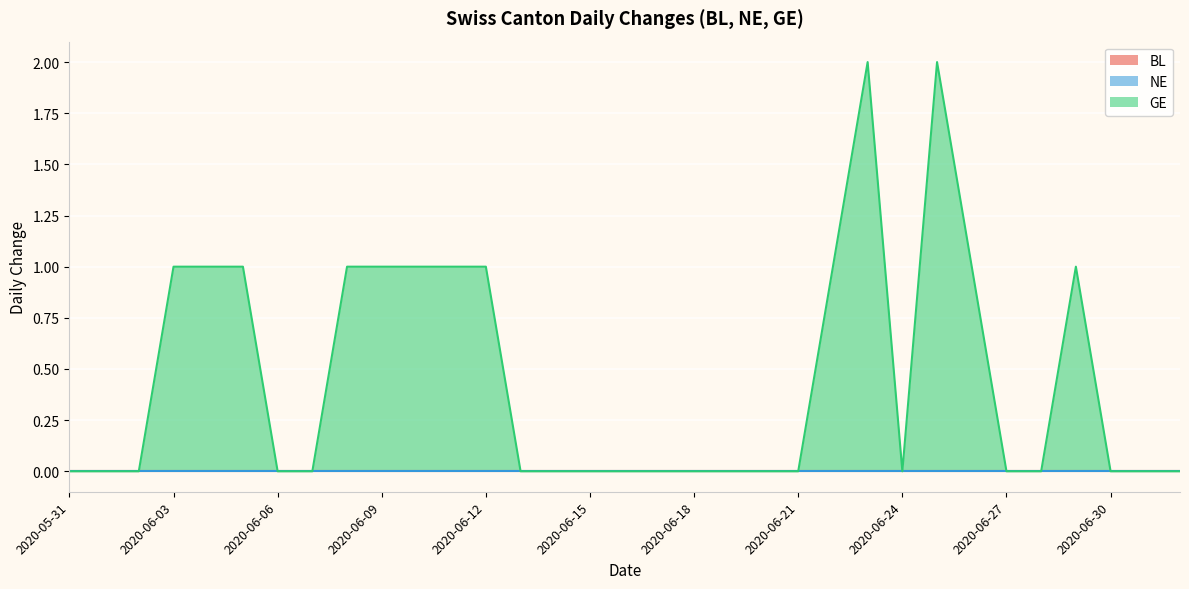

Between 2020-06-17 and 2020-07-02, which series saw the biggest shift?

BL